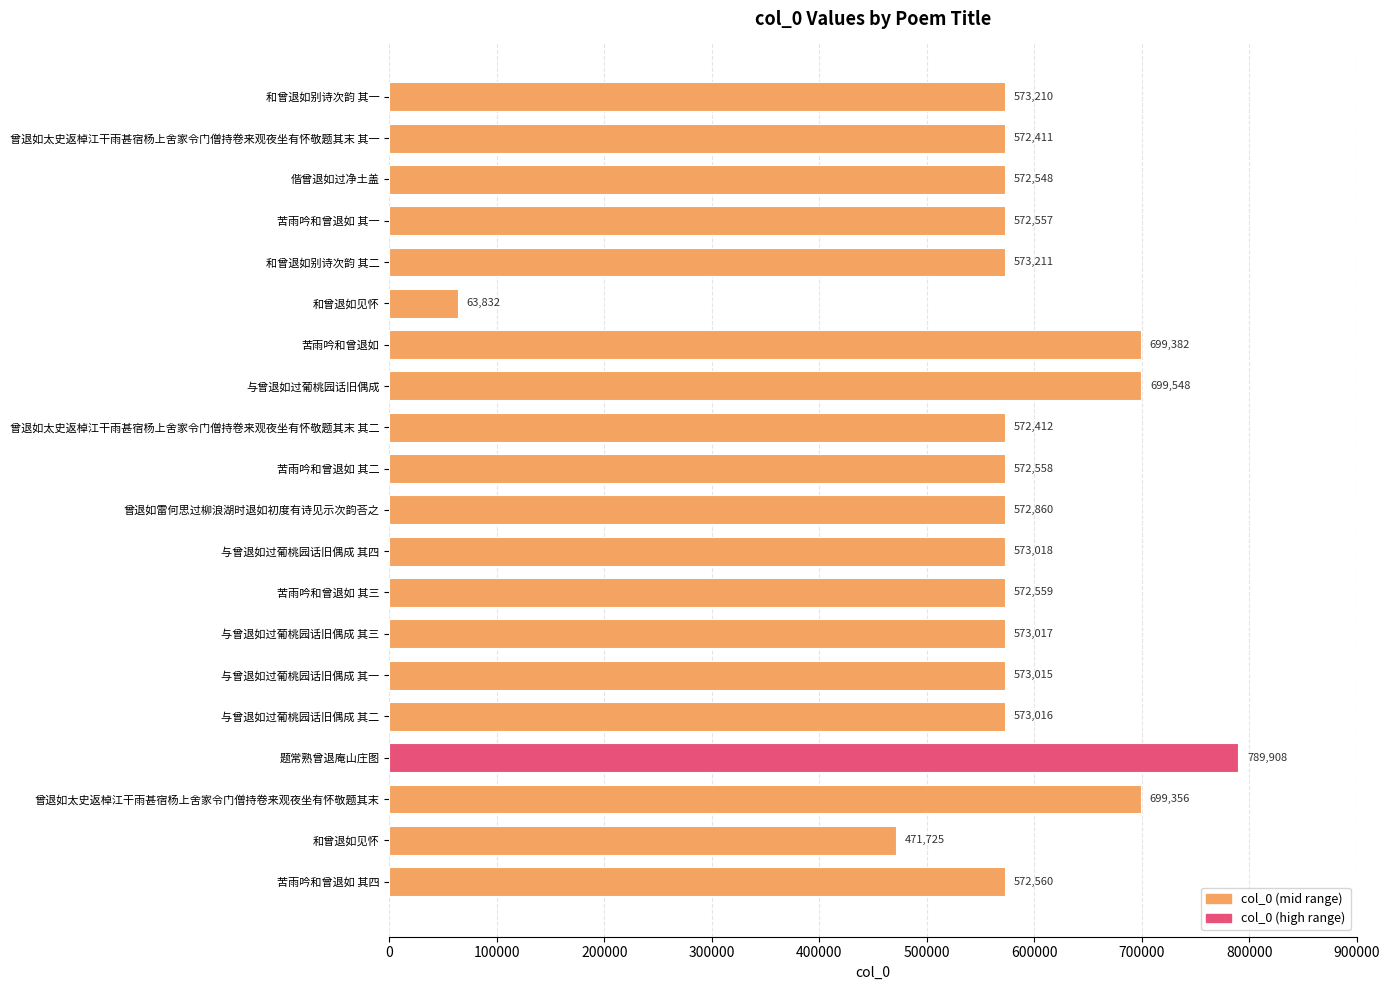

How many categories are shown in the chart?

20